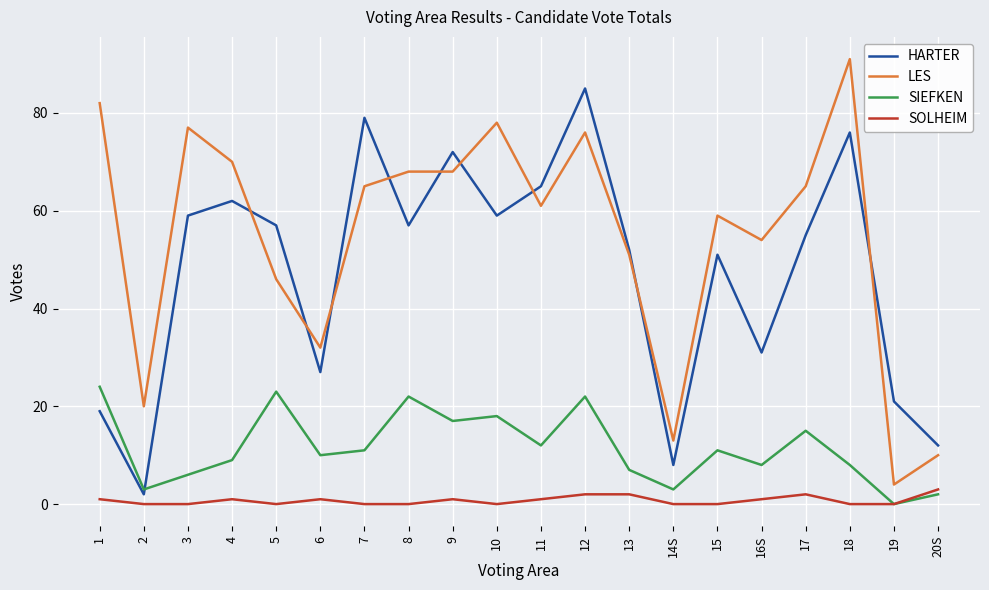

What is the approximate value of SIEFKEN at 14S?

3